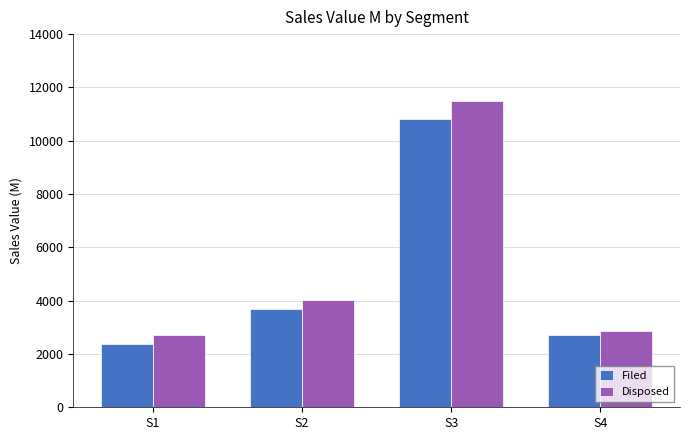

The value of Disposed at S2 is 1980.0. True or false?

False